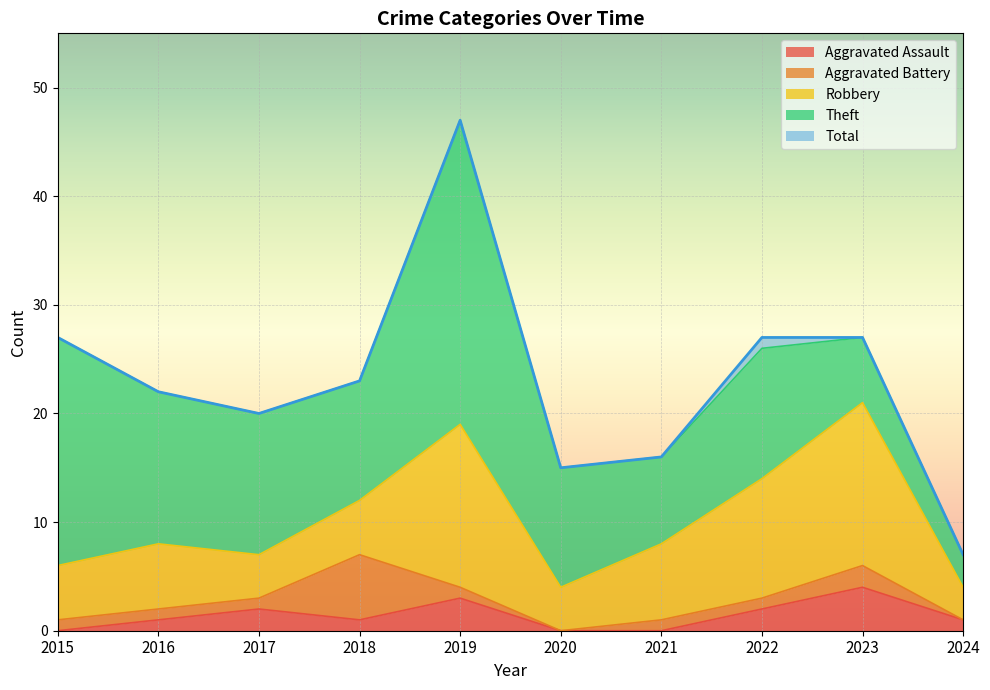

What is the sum of the Aggravated Battery values at 2023 and 2018?

8